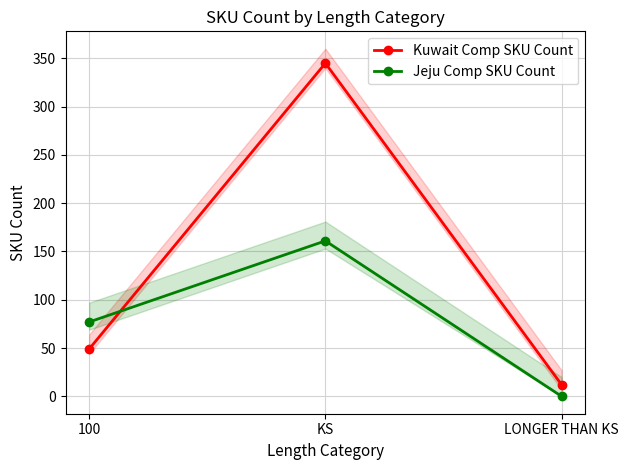

What position from the left is 100?

1